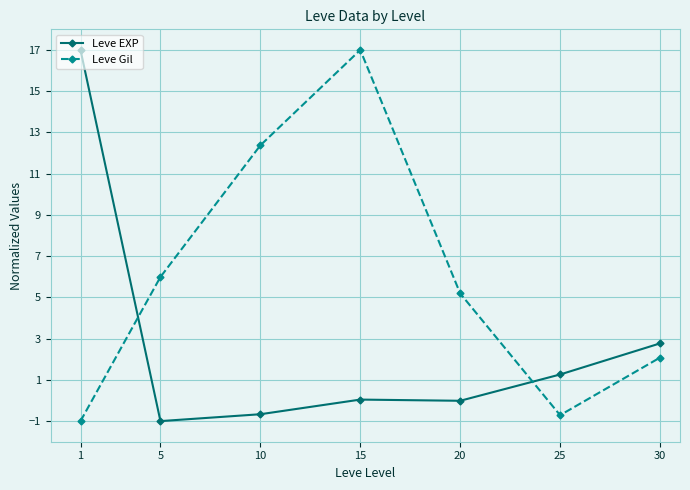

True or false: Leve Gil and Leve EXP cross at least once.

True